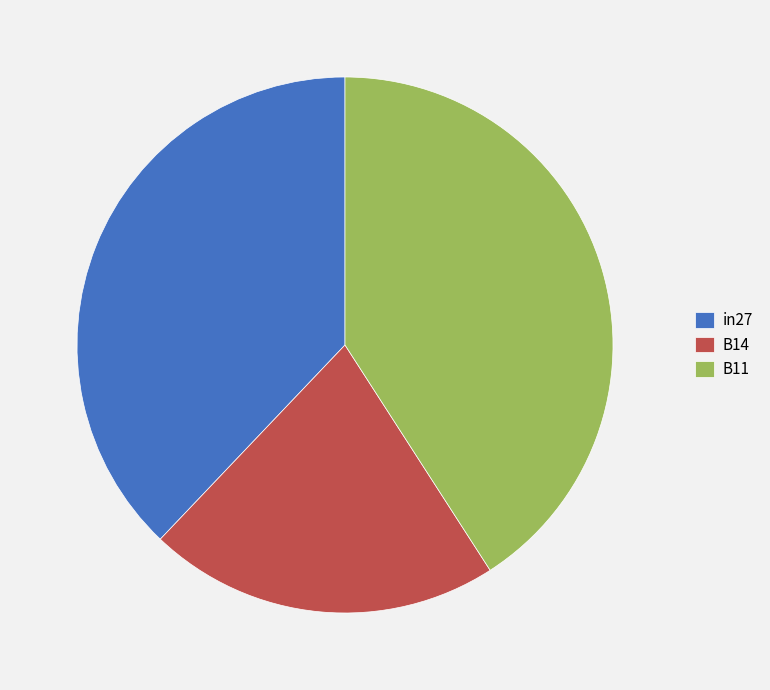

Combined, do B14 and B11 account for over 50%?

Yes